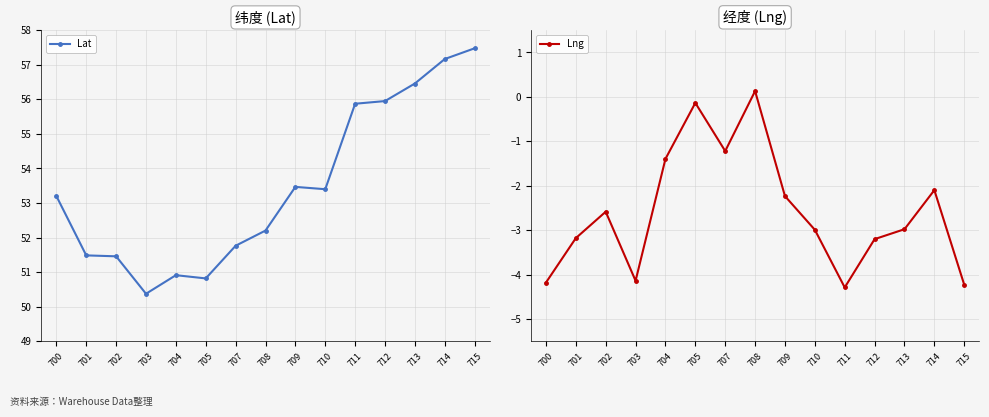

True or false: Lat and Lng intersect in this chart.

False